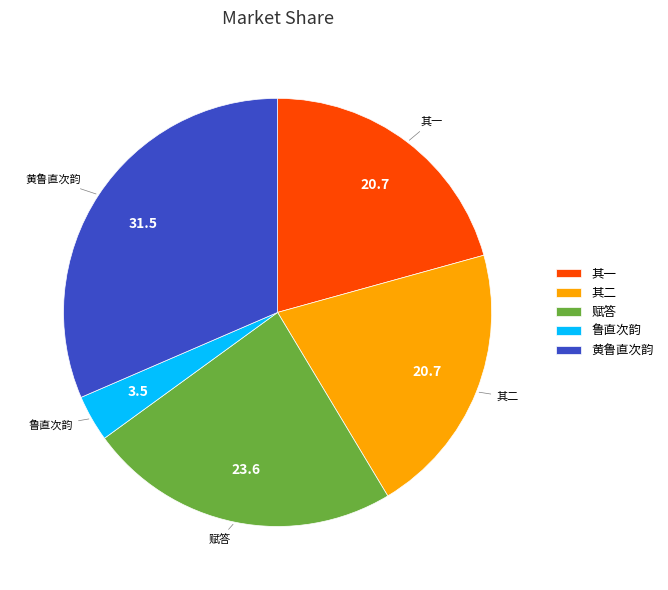

True or false: 赋答 accounts for 17% of the total.

False